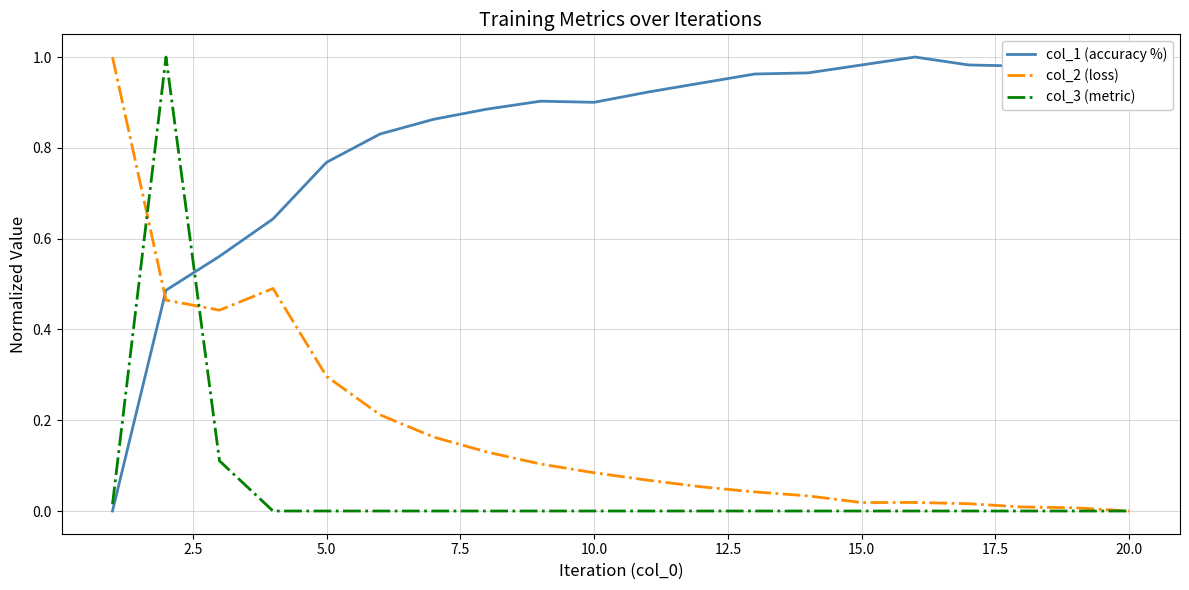

How many lines are shown in the chart?

3